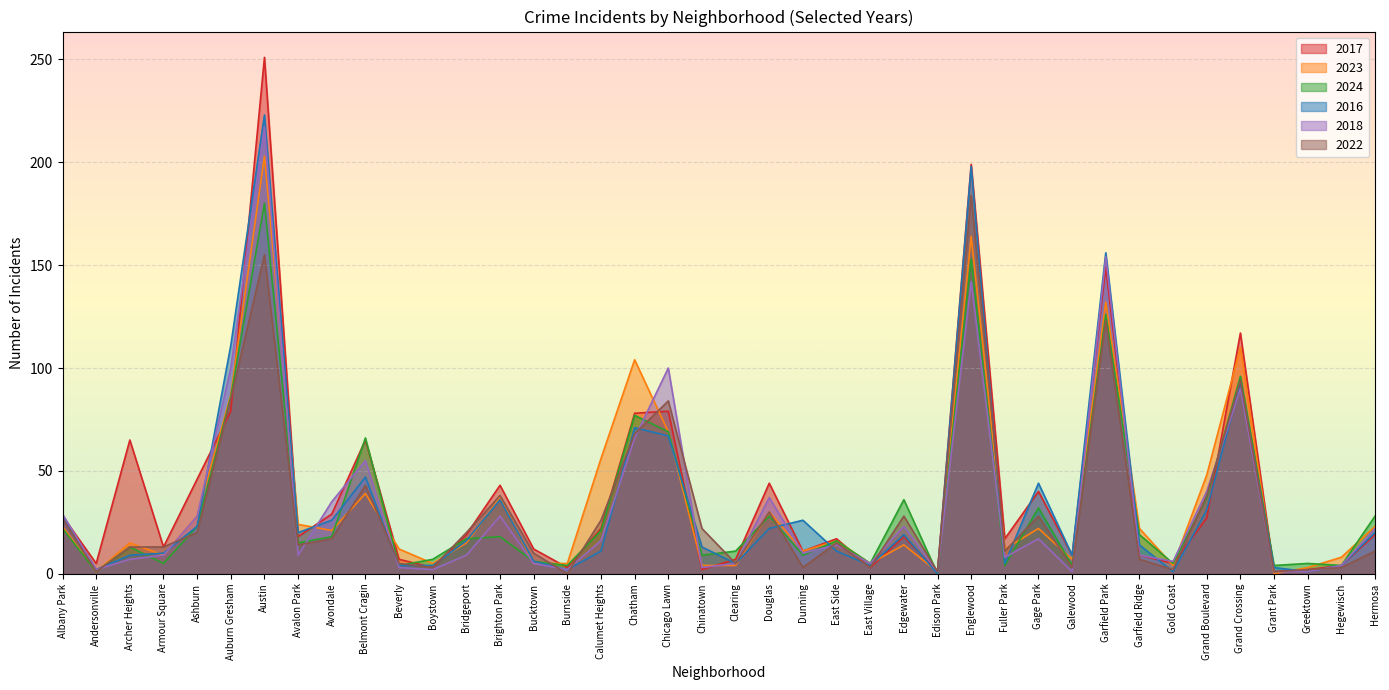

Where is 2023 nearest to the value 101?

Chatham